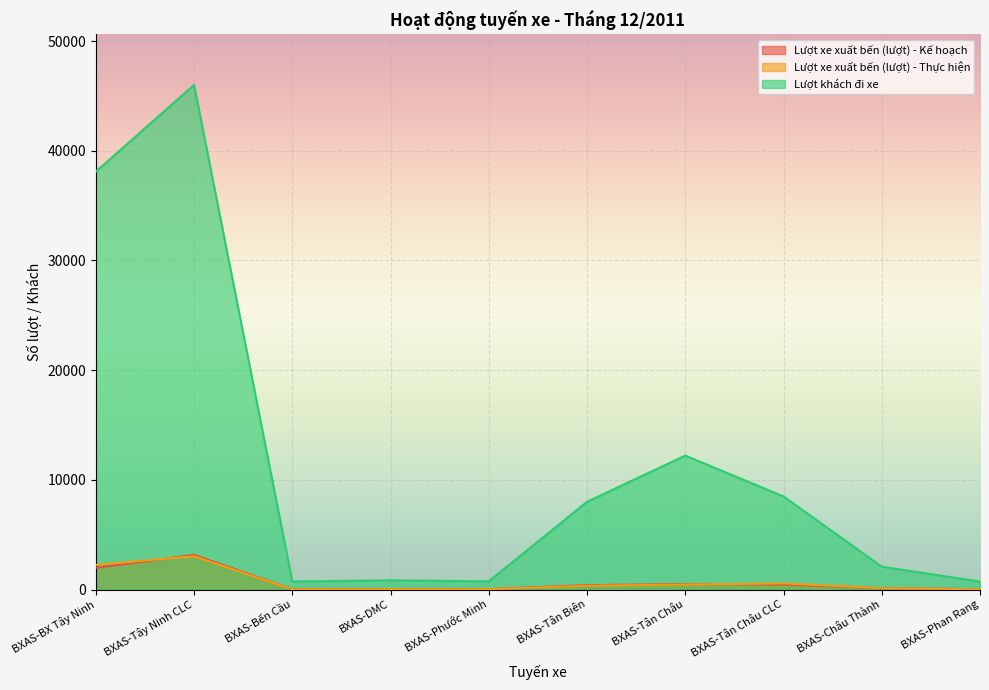

Is it true that Lượt xe xuất bến (lượt) - Thực hiện equals 195 at BXAS-Châu Thành?

False